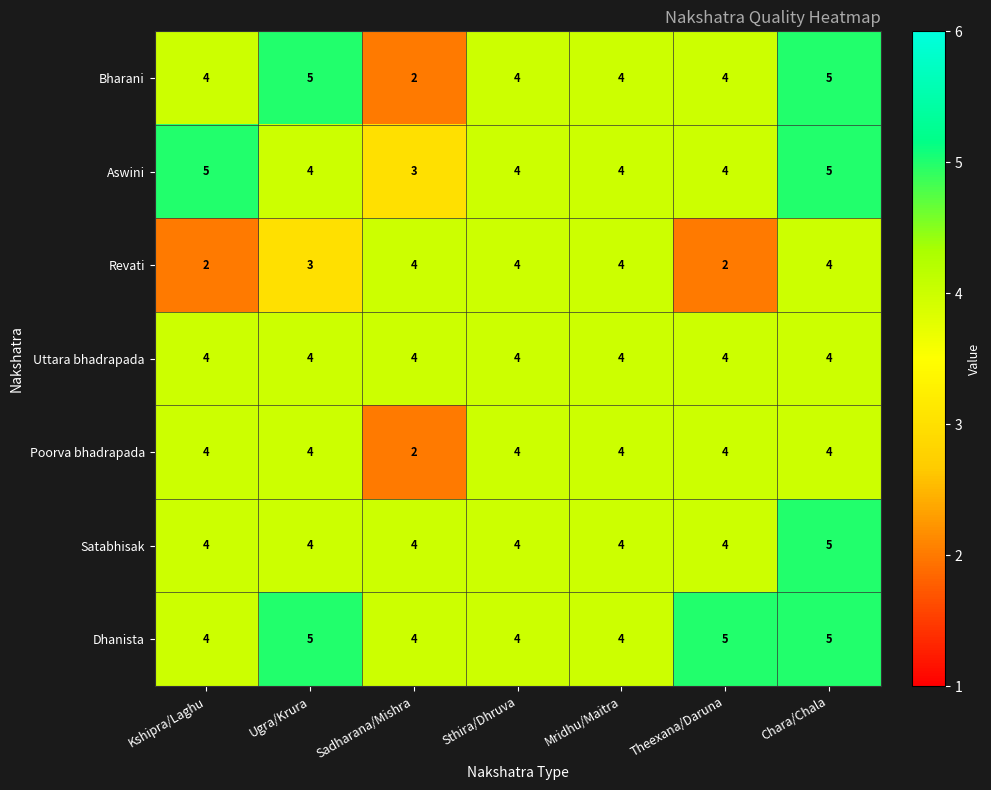

At how many categories does at least one series exceed 3?

7